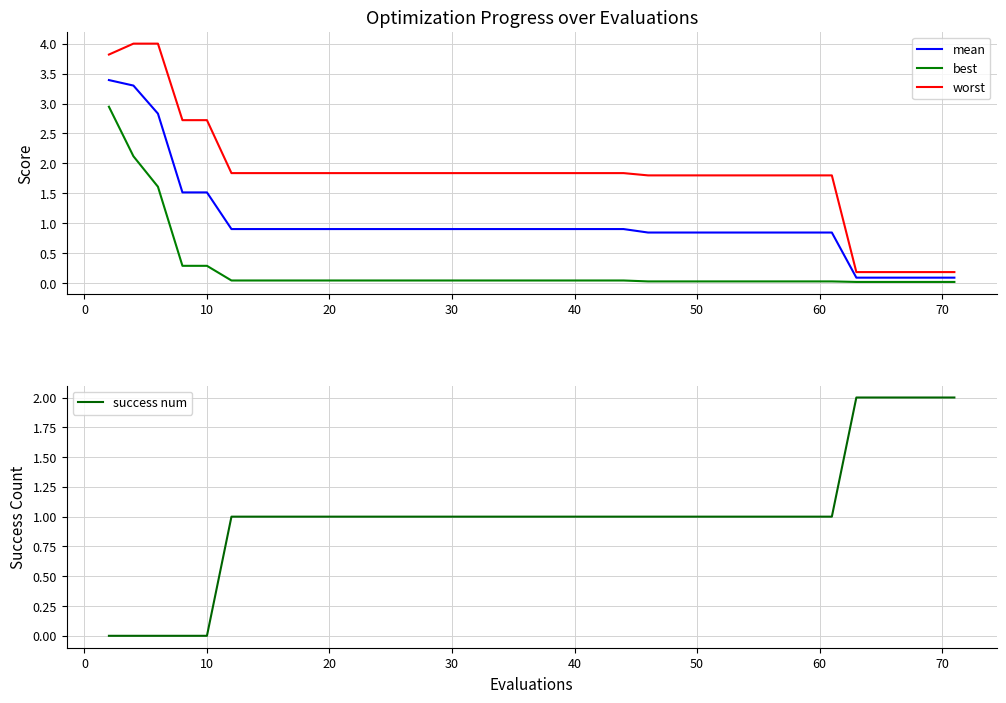

True or false: mean and worst intersect in this chart.

False